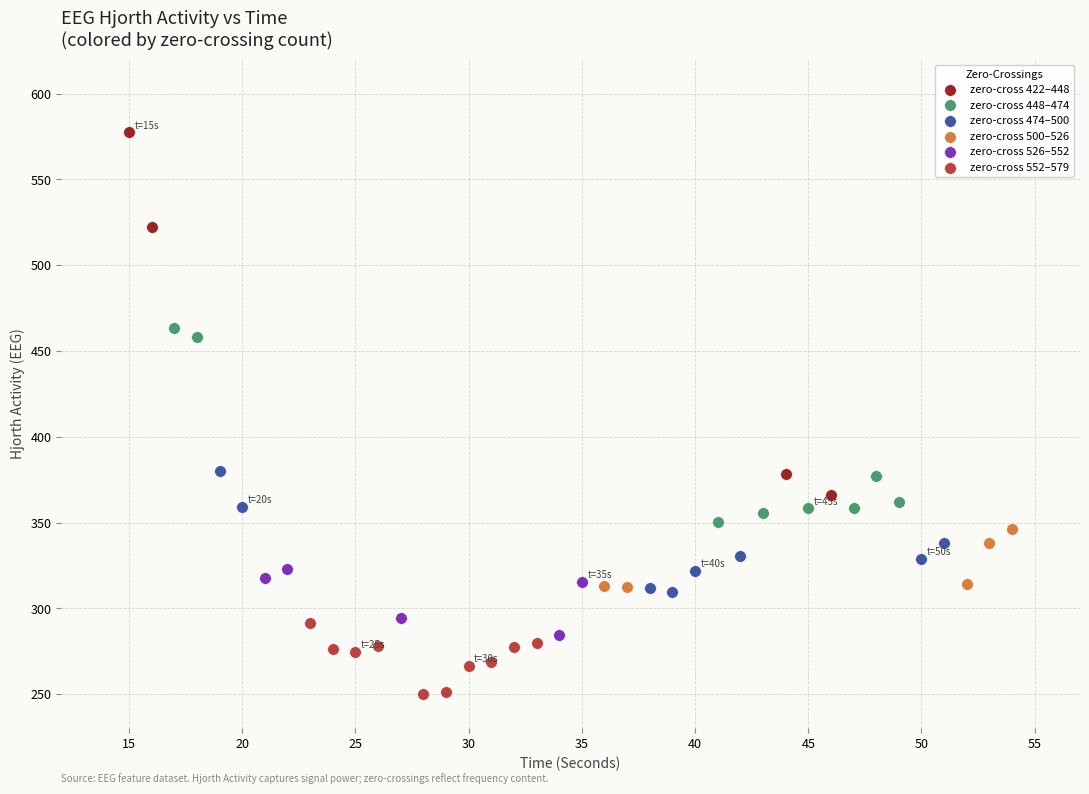

Which series has the widest spread of Y values?

zero-cross 422–448